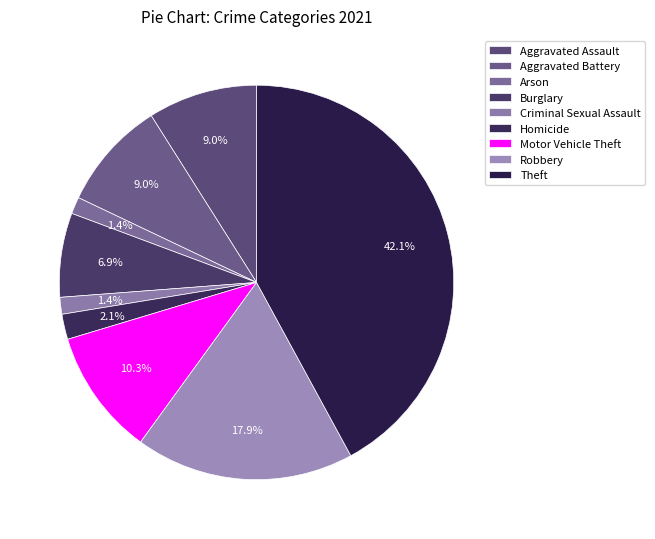

To the nearest percent, what is the difference between the Homicide and Criminal Sexual Assault slice percentages?

1%